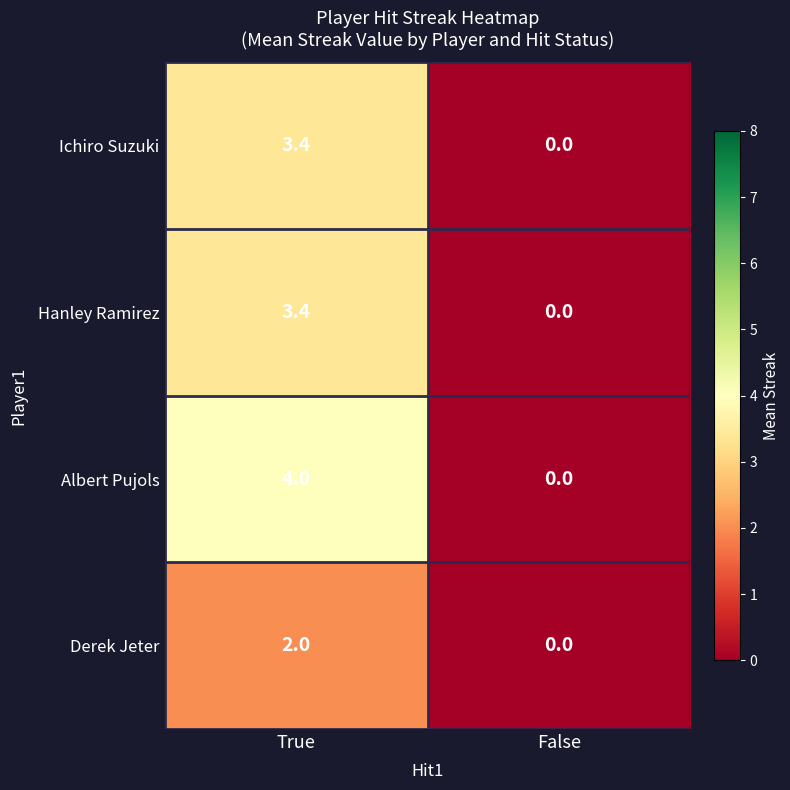

List the labels in order of Hanley Ramirez value, largest first.

True, False